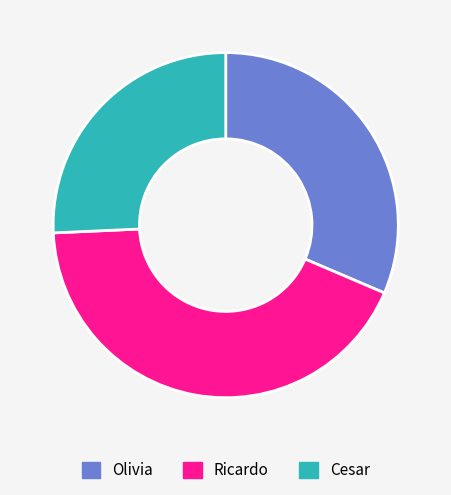

The Olivia slice represents 31% of the pie. True or false?

True